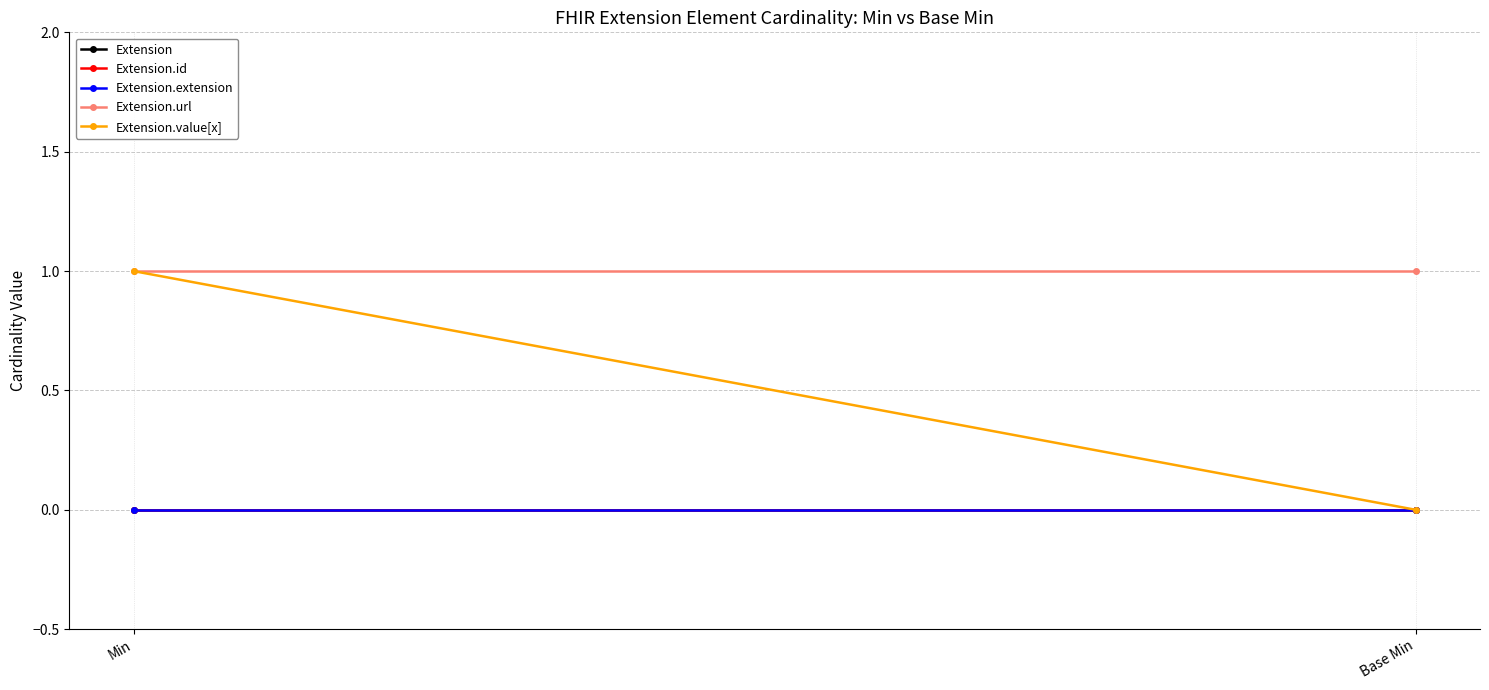

At which label does Extension.url reach its peak?

Min